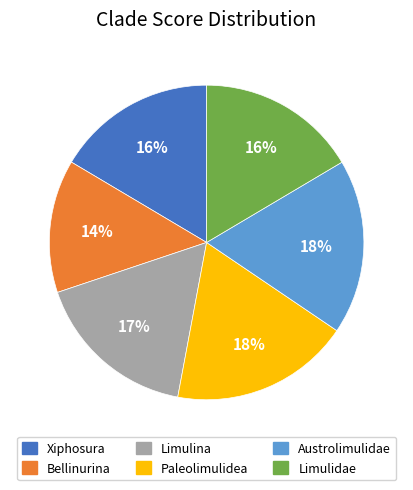

Combined, do Bellinurina and Limulidae account for over 50%?

No